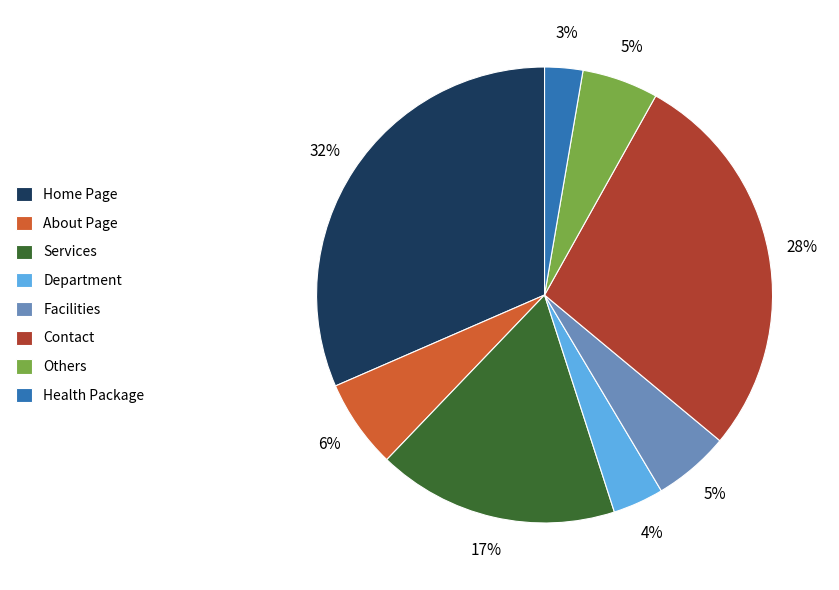

Does any single category account for the majority?

No